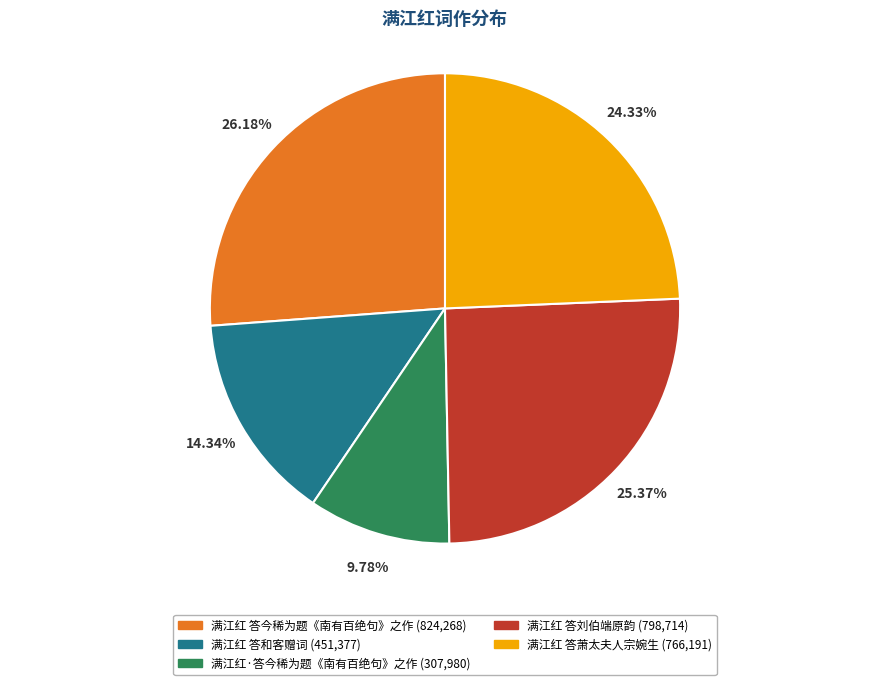

How many segments does this pie chart have?

5